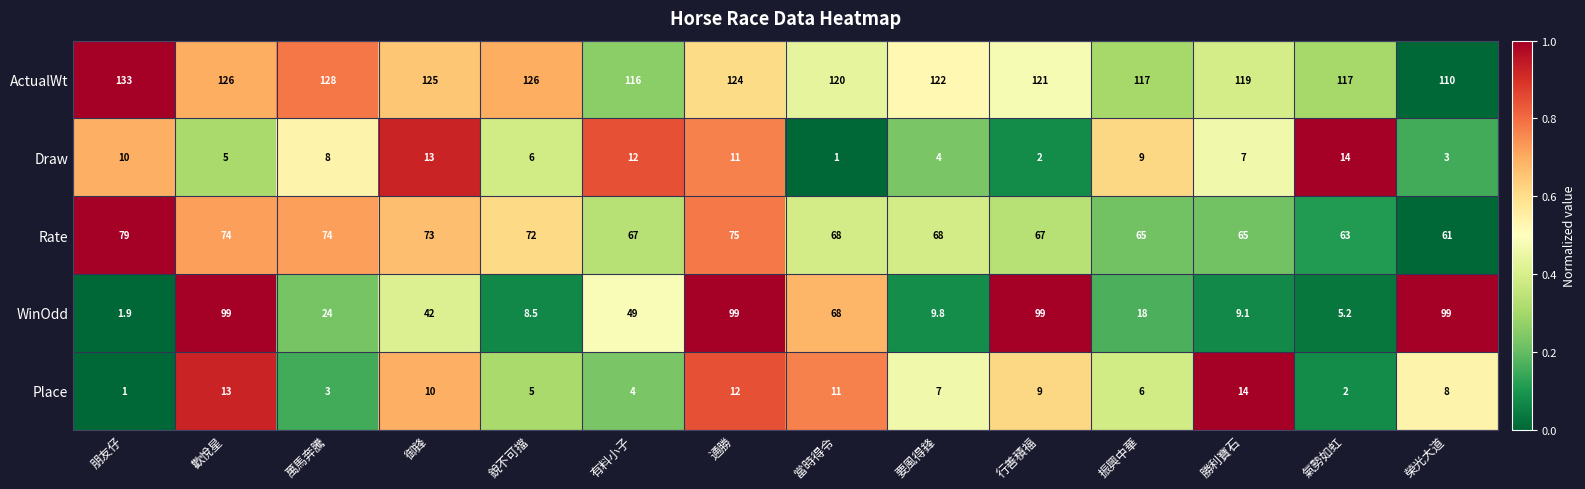

True or false: Draw has a value of 5.0 at 歡悅星.

True